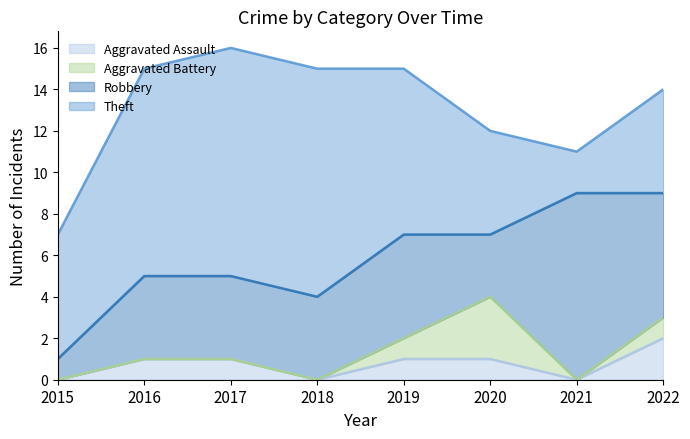

What is the sum of all Theft values?

58